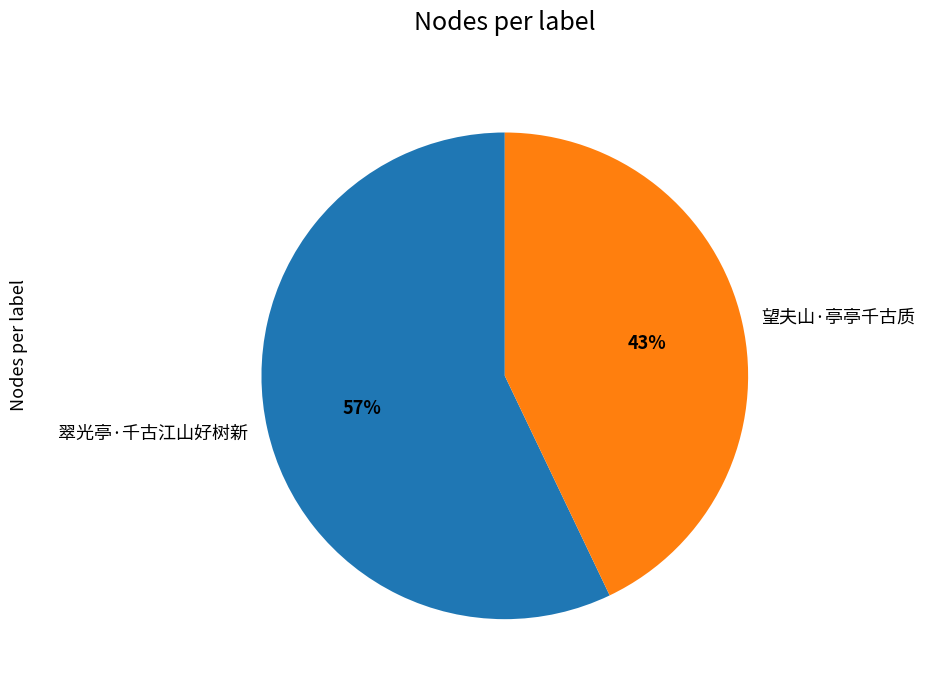

The 翠光亭·千古江山好树新 slice represents 57% of the pie. True or false?

True